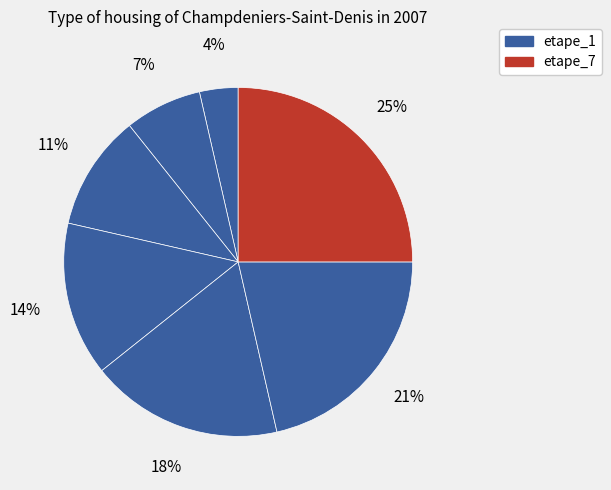

Which slice is the smallest?

etape_1